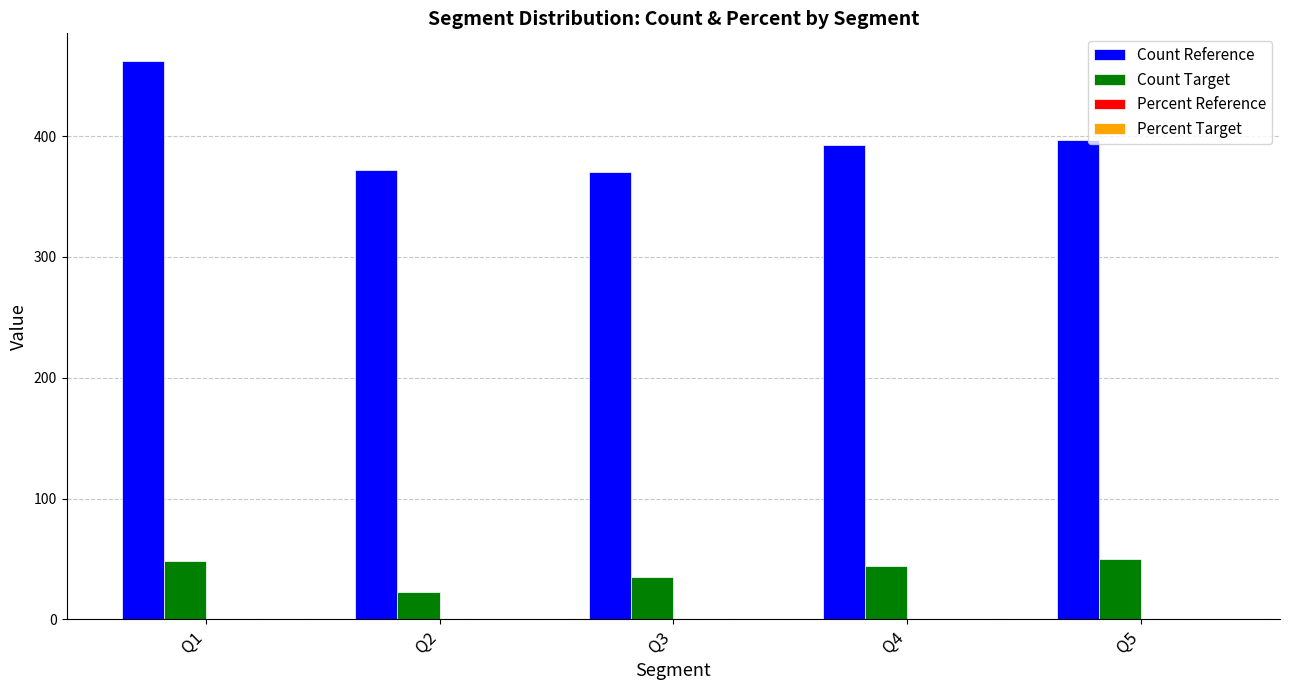

Read the Count Target value at Q4.

44.0